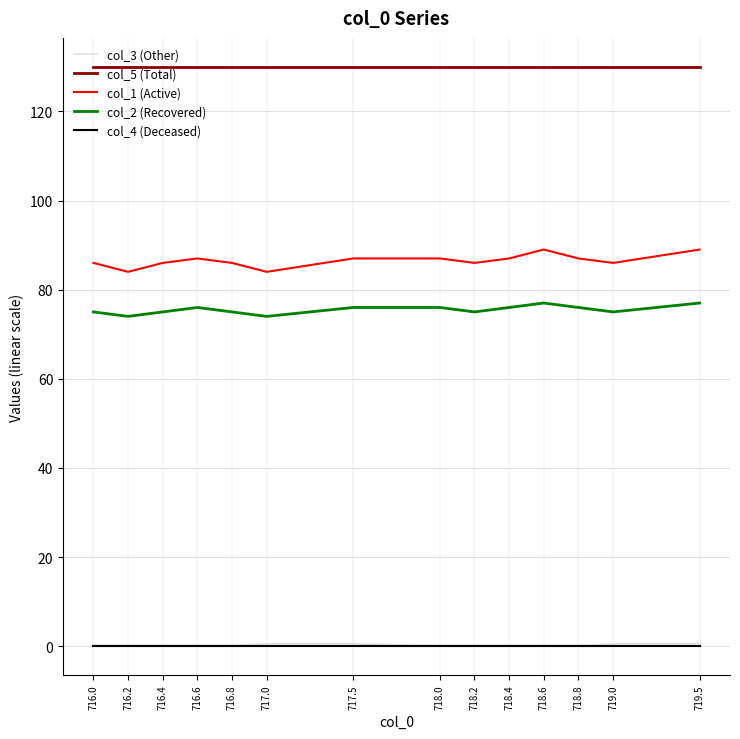

At how many categories does at least one series exceed 74?

14